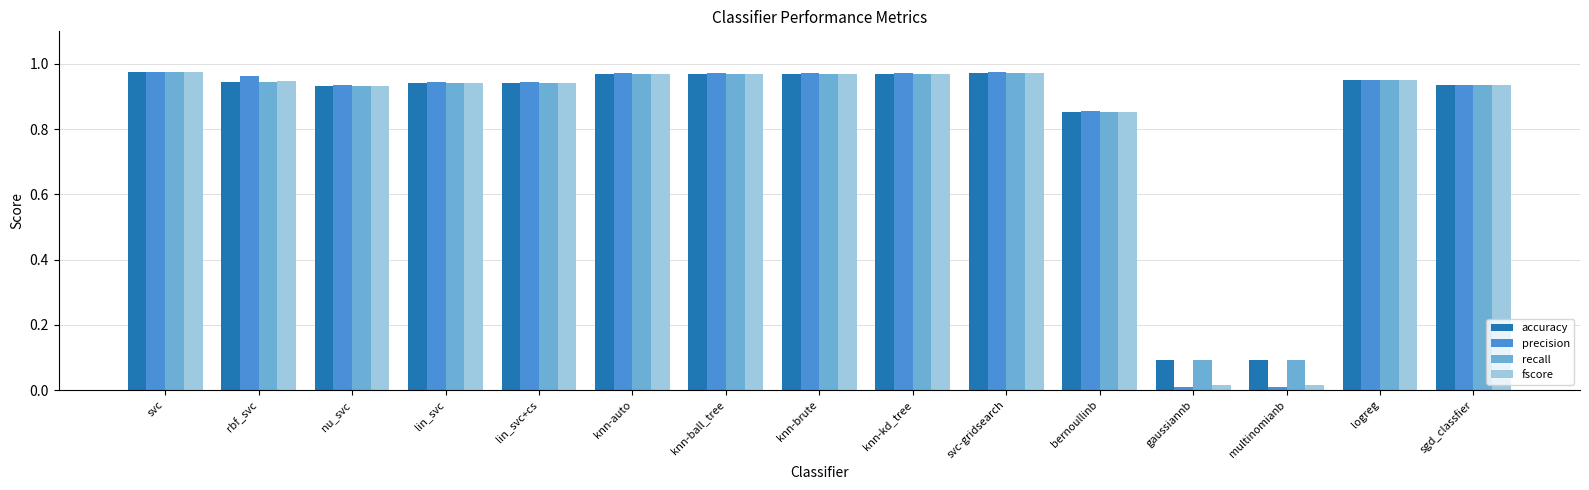

How many bars are there in total?

60